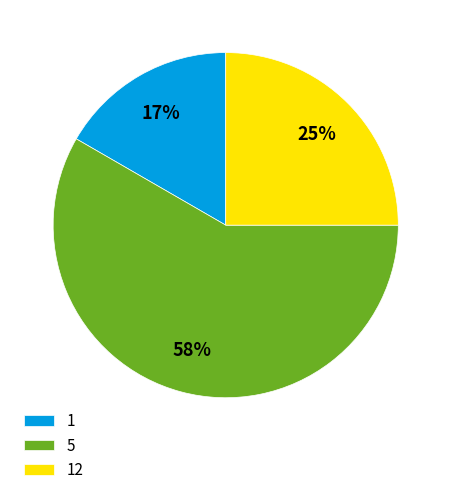

True or false: 12 accounts for 25% of the total.

True